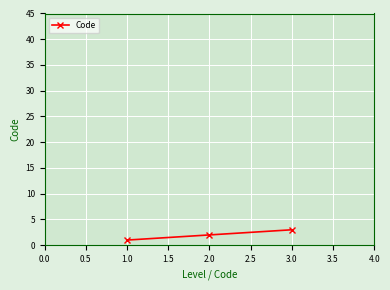

The chart shows a value of 2 at 2.0. True or false?

True